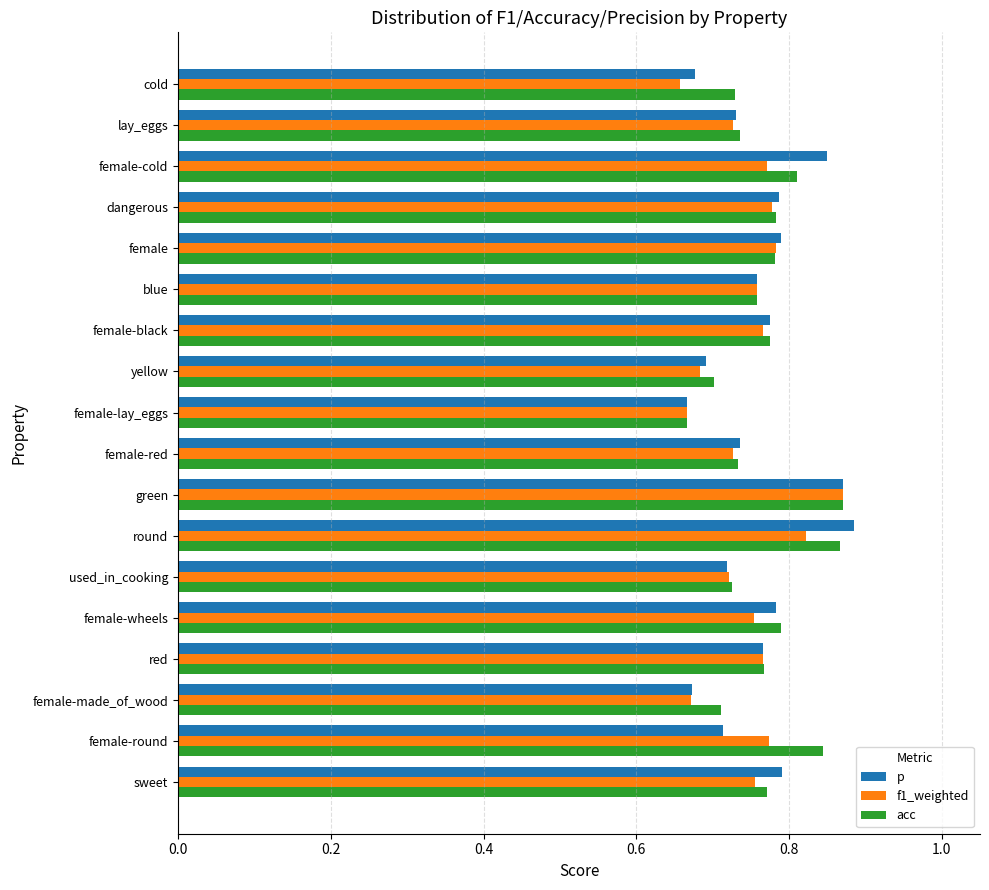

True or false: f1_weighted has a value of 0.7 at cold.

True